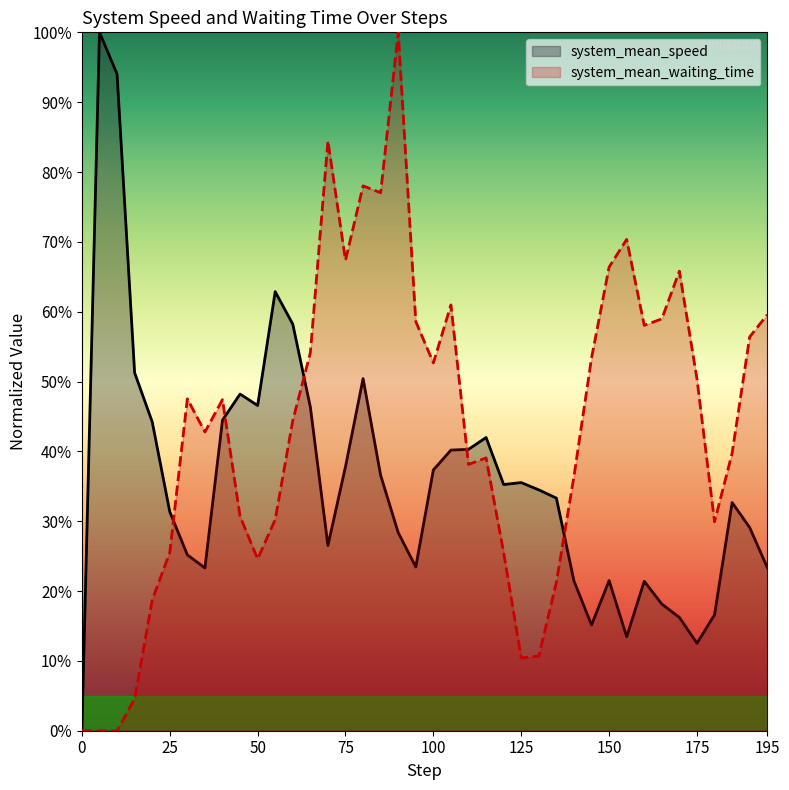

Reading left to right, extract all data points from this chart.

system_mean_speed: 0.0	1.0	0.9	0.5	0.4	0.3	0.3	0.2	0.4	0.5	0.5	0.6	0.6	0.5	0.3	0.4	0.5	0.4	0.3	0.2	0.4	0.4	0.4	0.4	0.4	0.4	0.3	0.3	0.2	0.2	0.2	0.1	0.2	0.2	0.2	0.1	0.2	0.3	0.3	0.2
system_mean_waiting_time: 0.0	0.0	0.0	0.0	0.2	0.3	0.5	0.4	0.5	0.3	0.2	0.3	0.4	0.5	0.8	0.7	0.8	0.8	1.0	0.6	0.5	0.6	0.4	0.4	0.3	0.1	0.1	0.2	0.4	0.5	0.7	0.7	0.6	0.6	0.7	0.5	0.3	0.4	0.6	0.6